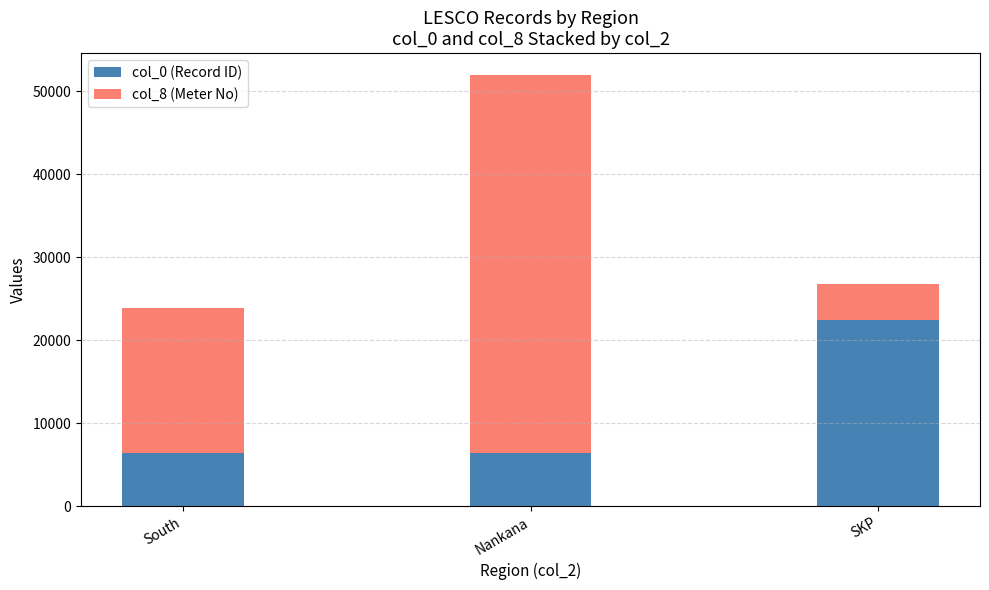

What is the minimum value for col_0 (Record ID)?

6399